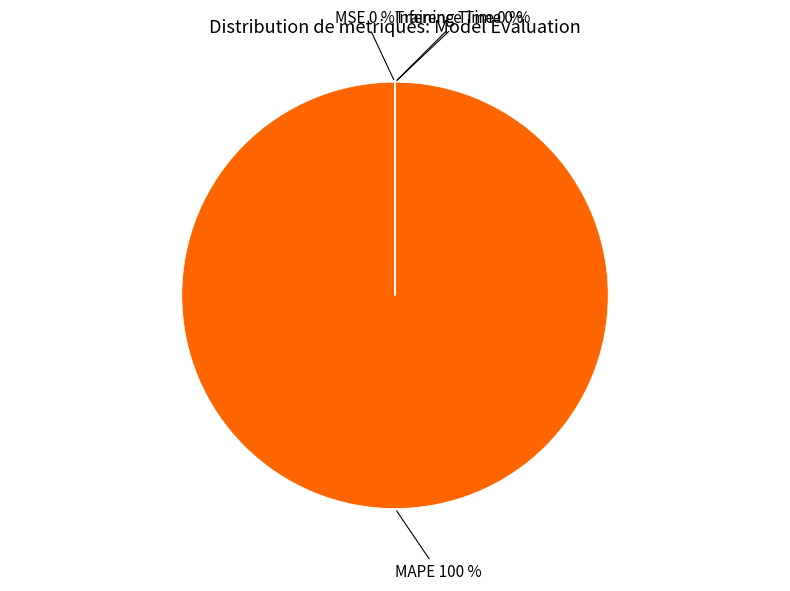

Is there a majority slice in this chart?

Yes